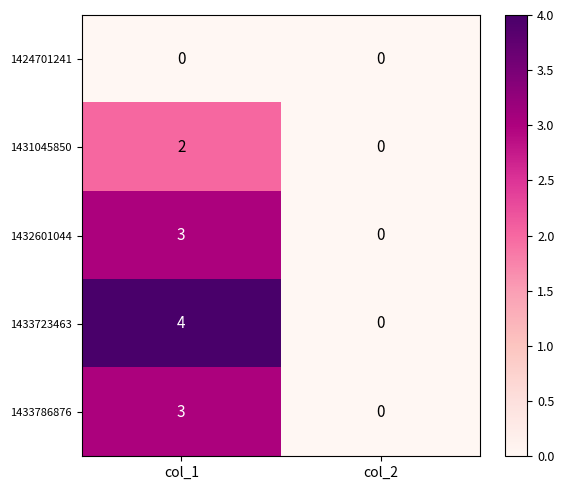

Reading left to right, transcribe all the data shown in this chart.

1424701241: col_1=0	col_2=0
1431045850: col_1=2	col_2=0
1432601044: col_1=3	col_2=0
1433723463: col_1=4	col_2=0
1433786876: col_1=3	col_2=0